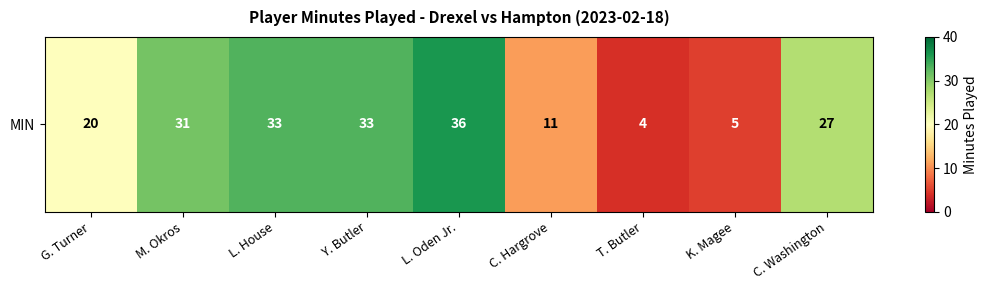

What is the difference between the second highest and second lowest values?

28